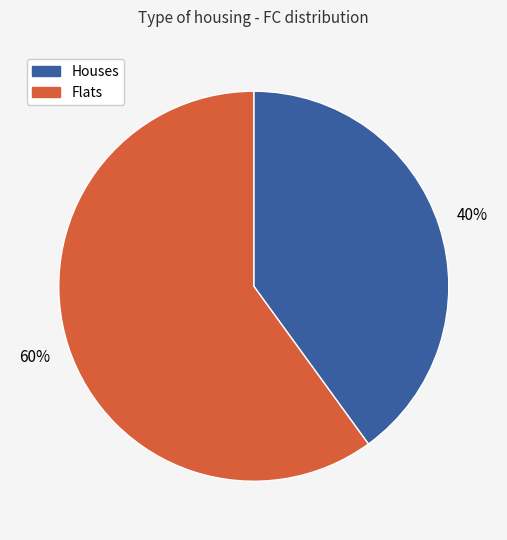

To the nearest percent, what is the difference between the largest and smallest slice percentages?

20%